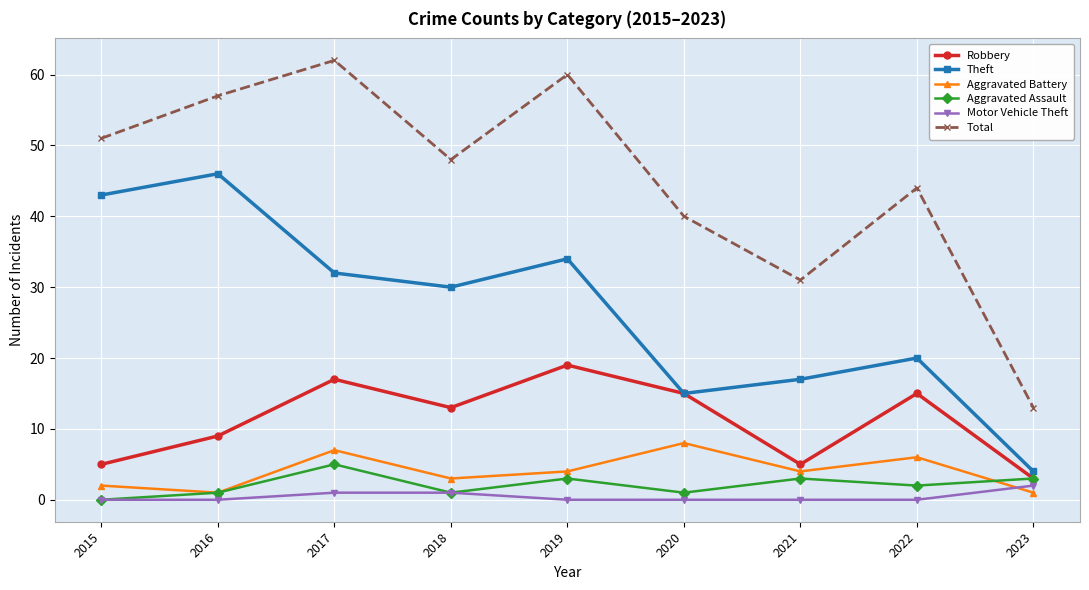

What is the spread (max minus min) of values at 2021?

31